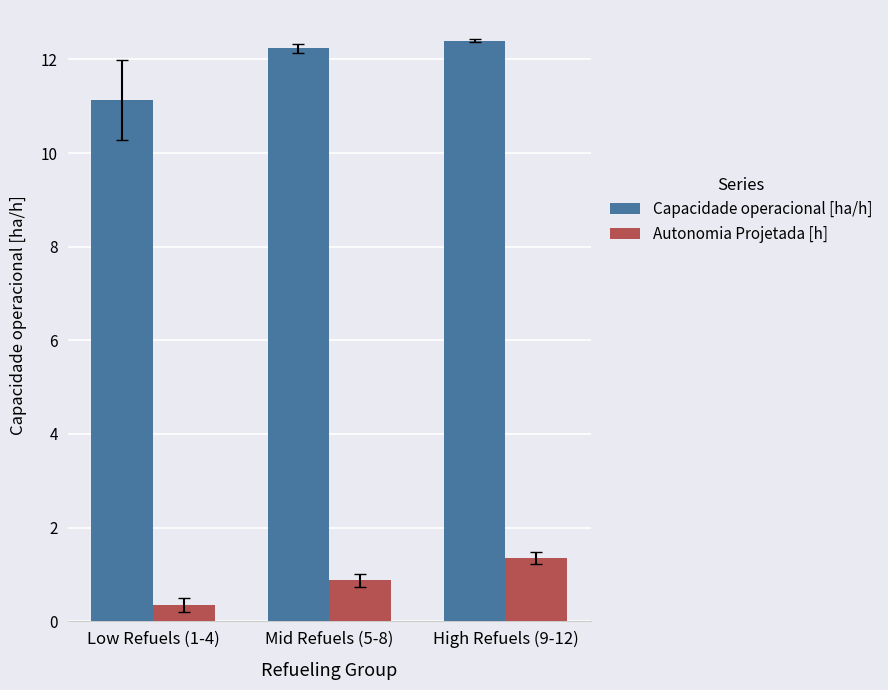

What is the lowest value of the Capacidade operacional [ha/h] series?

11.1